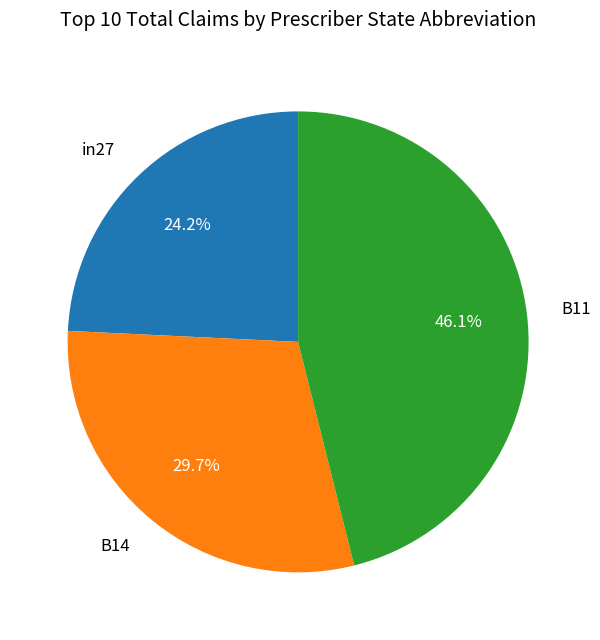

Does any single category account for the majority?

No